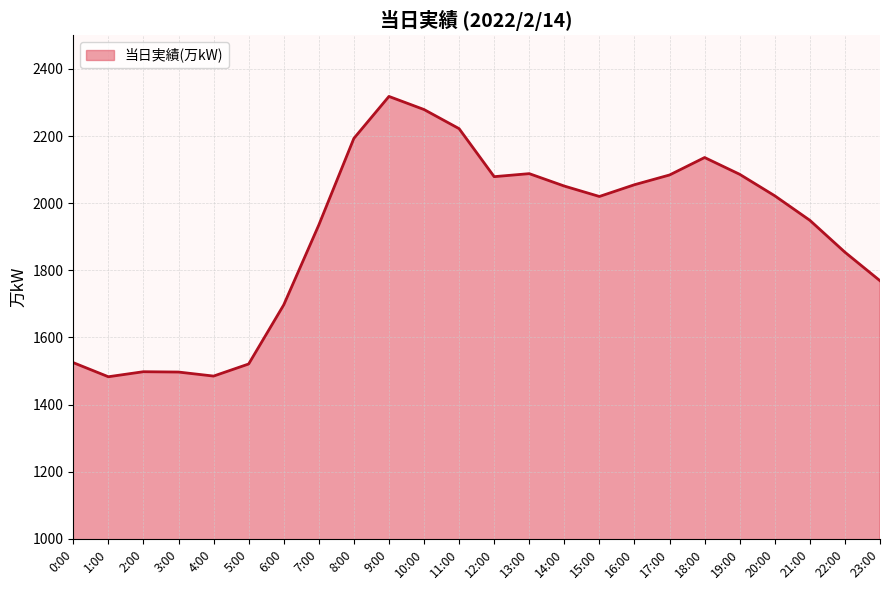

Which has a higher value, 3:00 or 17:00?

17:00